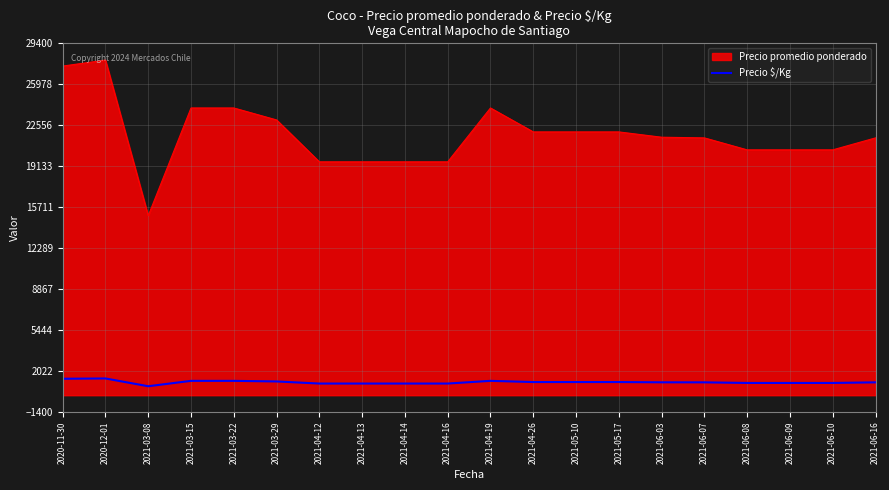

The value of Precio $/Kg at 2021-04-26 is 1100. True or false?

True